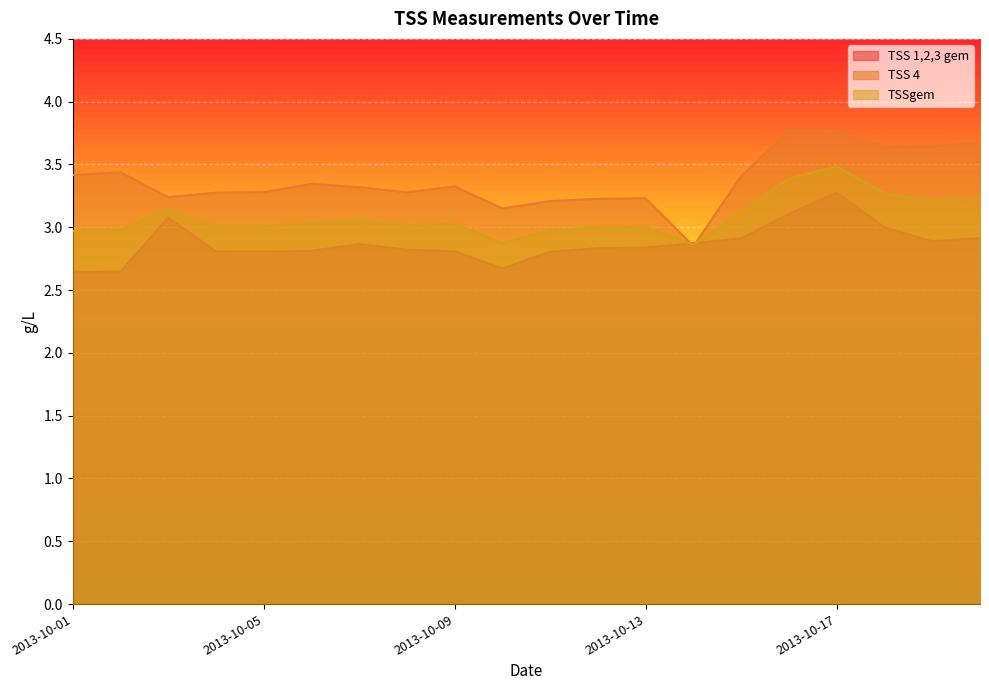

How many lines are shown in the chart?

3